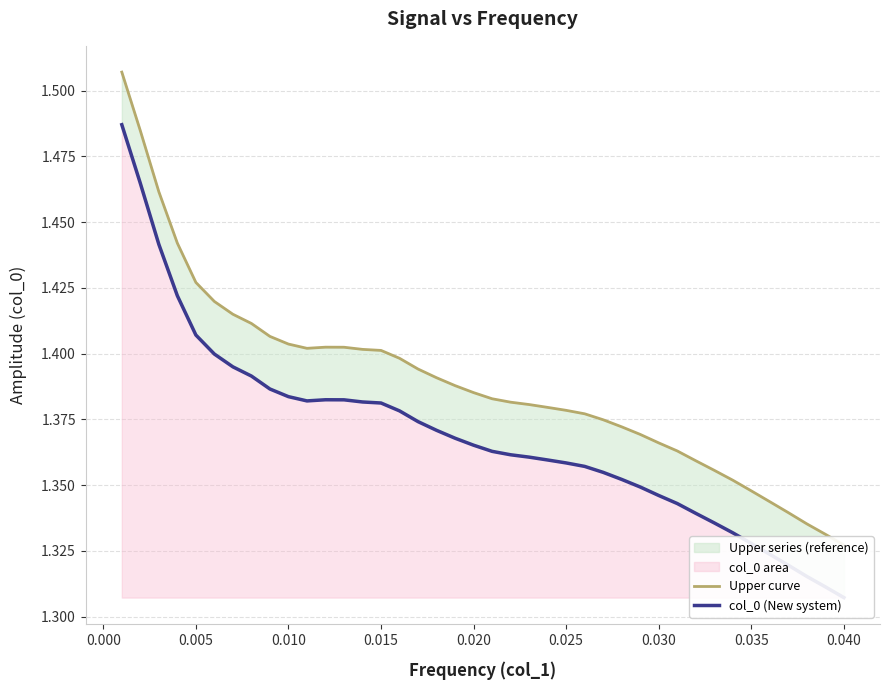

In col_0 (New system), how many points are higher than both neighbors (excluding endpoints)?

1